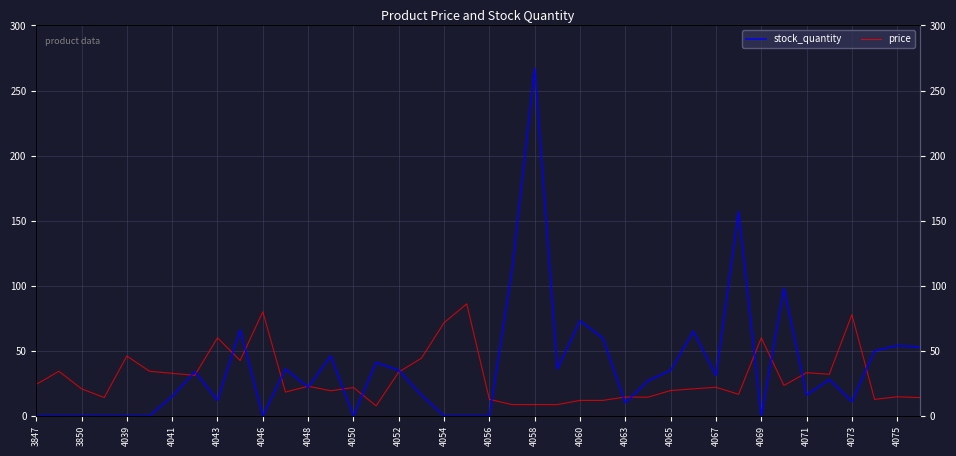

Rank the series by their maximum value, from lowest to highest.

price, stock_quantity